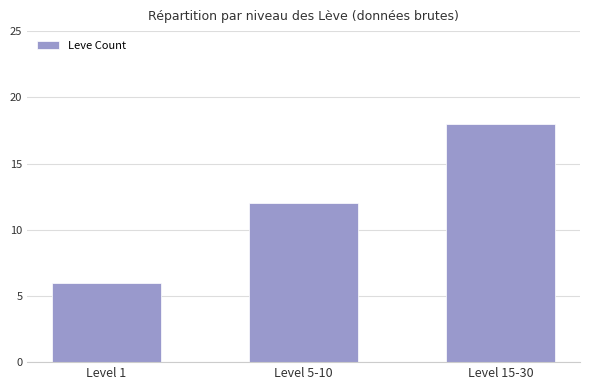

The value at Level 5-10 is 3. True or false?

False